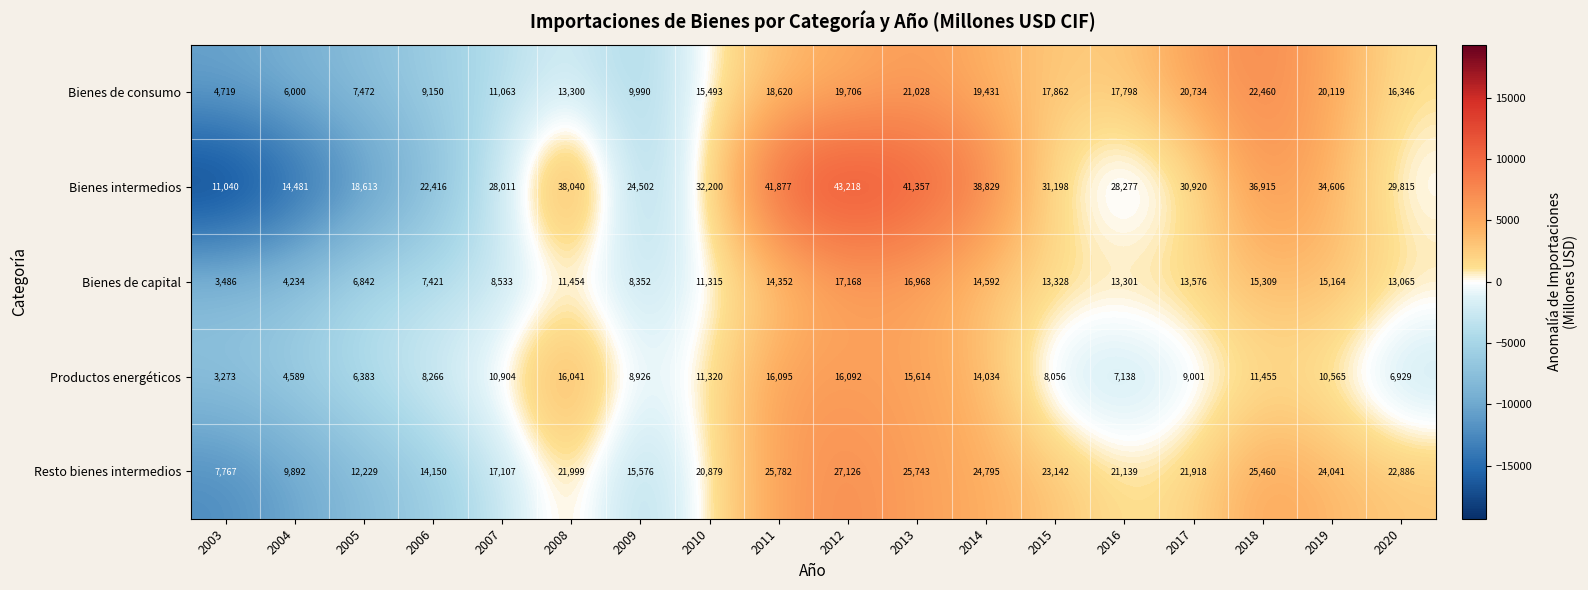

Rank the series by their maximum value, from highest to lowest.

Bienes intermedios, Resto bienes intermedios, Bienes de consumo, Bienes de capital, Productos energéticos